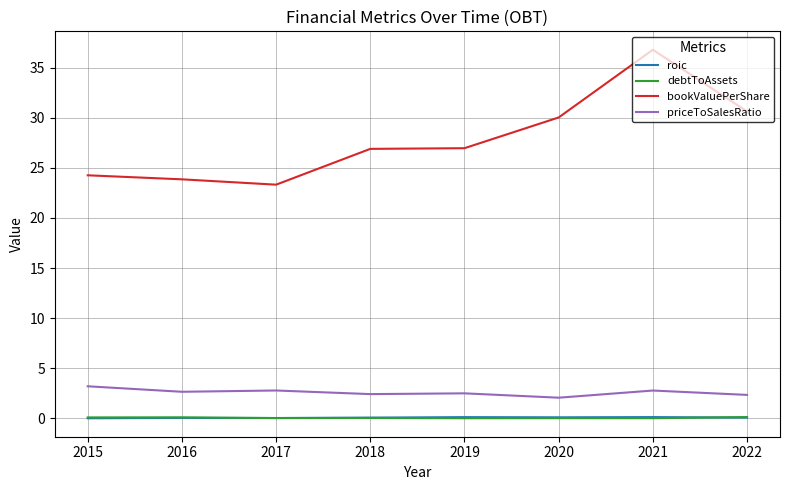

Which series changed the most between 2015 and 2021?

bookValuePerShare